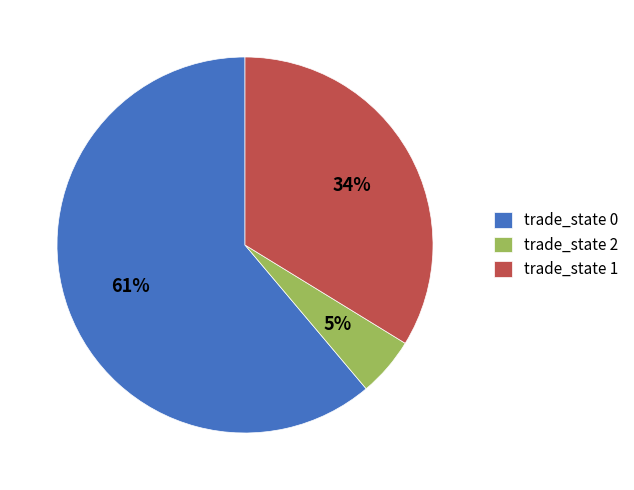

Is the sum of trade_state 2 and trade_state 0 greater than half?

Yes